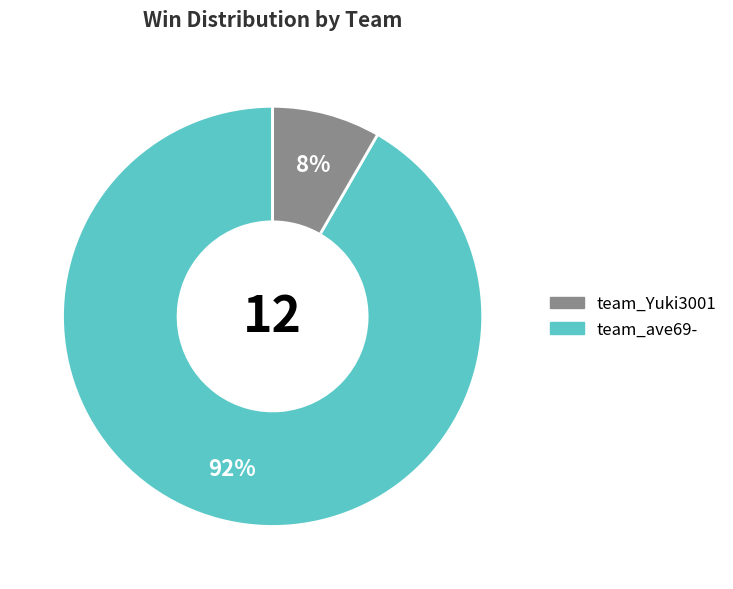

How many segments does this pie chart have?

2